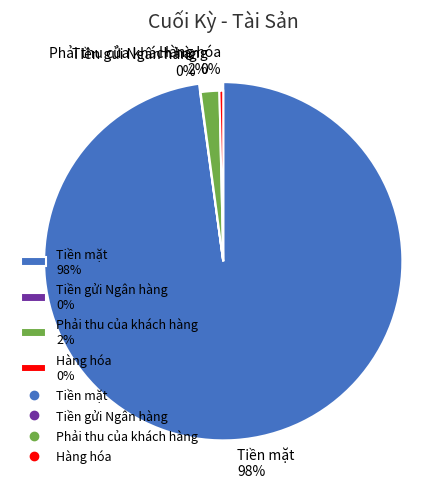

True or false: Phải thu của khách hàng accounts for 1% of the total.

False